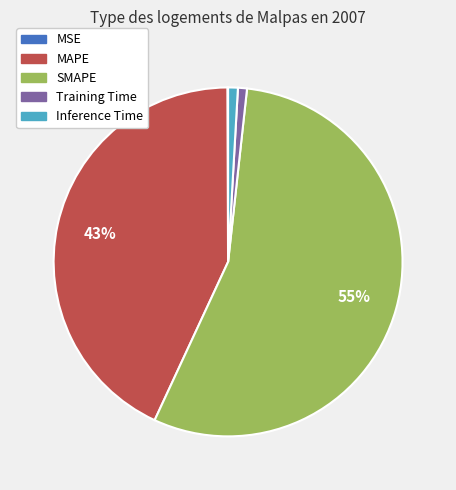

What is the majority slice?

SMAPE